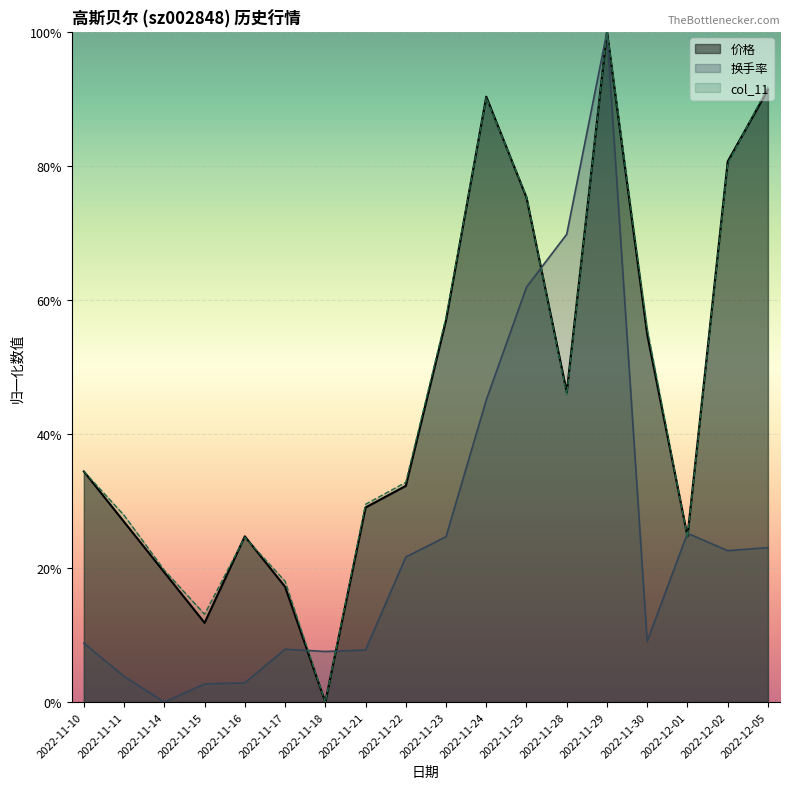

Which series has the widest spread of values?

涨跌幅%